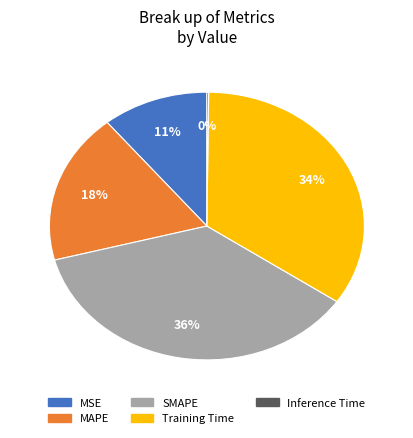

To the nearest percent, what portion does MSE represent?

11%